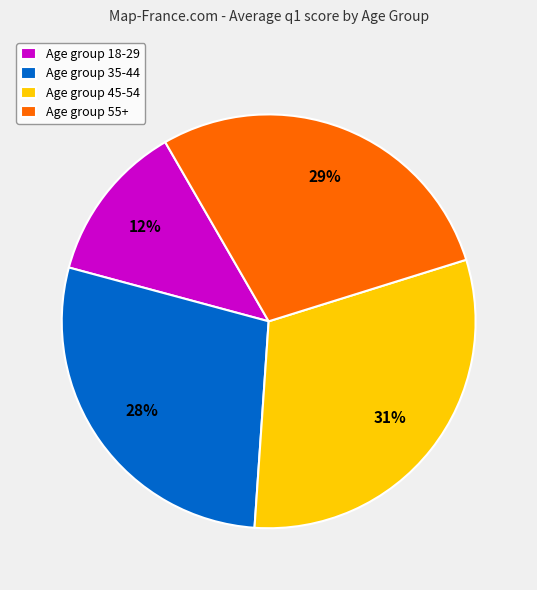

Which slice is the smallest?

Age group 18-29